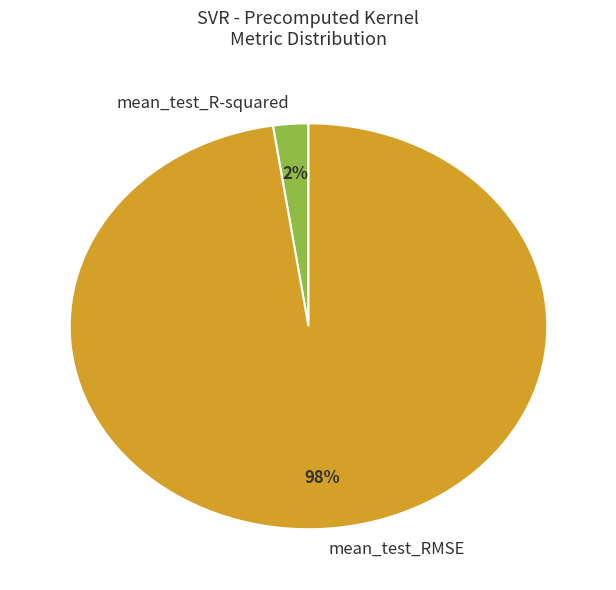

What percentage is the mean_test_R-squared slice, to the nearest percent?

2%